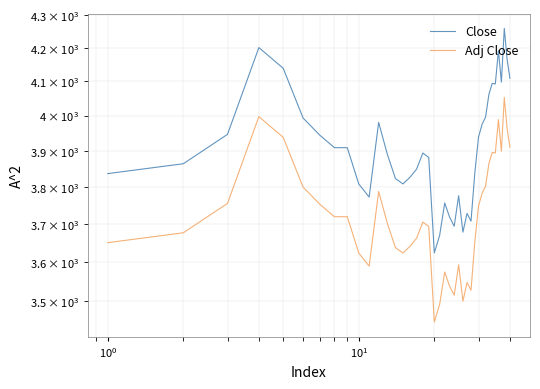

Reading left to right, list all the values displayed in this chart.

Close: 3836.6	3863.9	3946.4	4200.3	4138.3	3993.0	3943.8	3908.8	3908.8	3808.1	3772.4	3980.3	3890.0	3822.9	3808.1	3826.7	3849.0	3893.8	3881.3	3624.0	3669.9	3756.5	3718.6	3694.2	3776.1	3678.4	3728.3	3707.6	3839.0	3938.8	3975.3	3995.5	4061.5	4093.4	4092.2	4191.3	4097.3	4258.9	4164.1	4108.8
Adj Close: 3650.8	3676.7	3755.2	3996.9	3937.9	3799.6	3752.9	3719.5	3719.5	3623.7	3589.7	3787.6	3701.6	3637.8	3623.7	3641.3	3662.6	3705.2	3693.3	3448.5	3492.2	3574.5	3538.5	3515.3	3593.2	3500.3	3547.8	3528.0	3653.1	3748.1	3782.8	3802.0	3864.8	3895.2	3894.0	3988.3	3898.9	4052.6	3962.5	3909.8